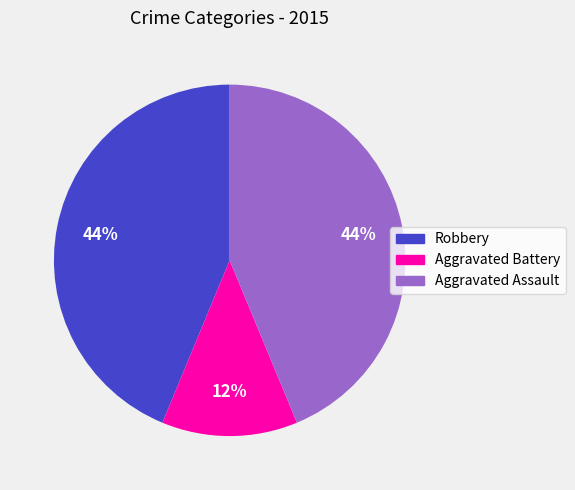

Which slice is the smallest?

Aggravated Battery